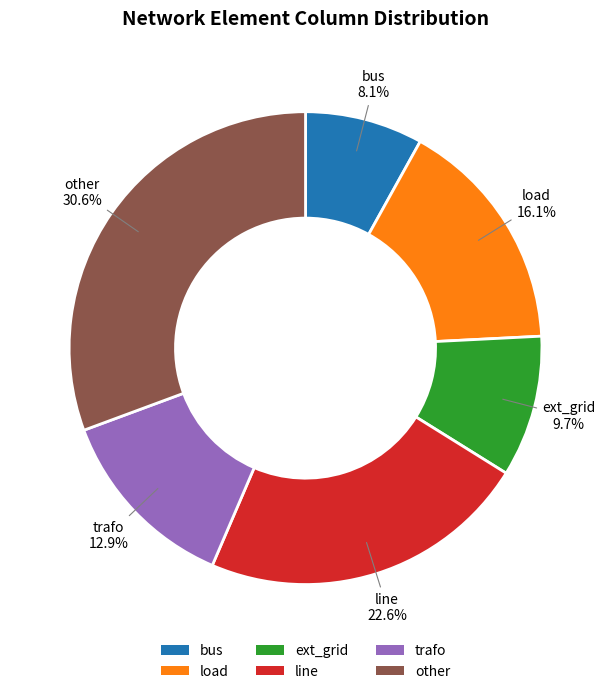

True or false: load accounts for 16% of the total.

True